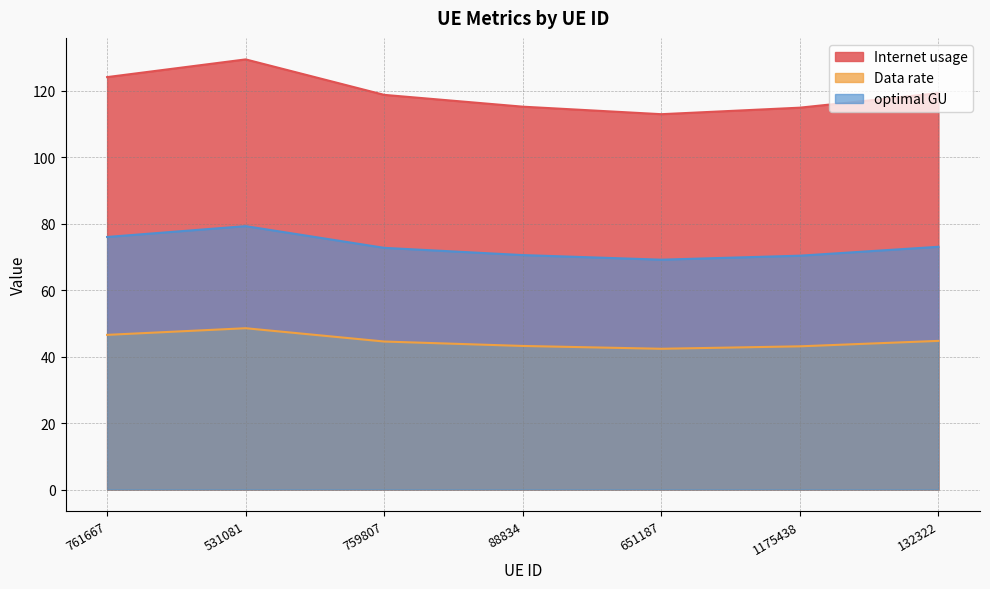

What is the value of the Internet usage point at the 2nd from the left?

129.5